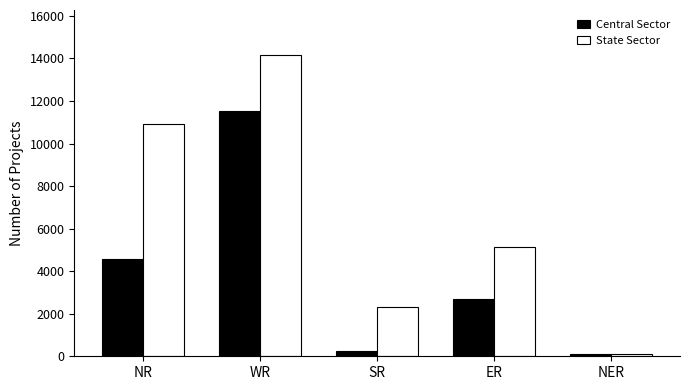

How many categories are shown in the chart?

5